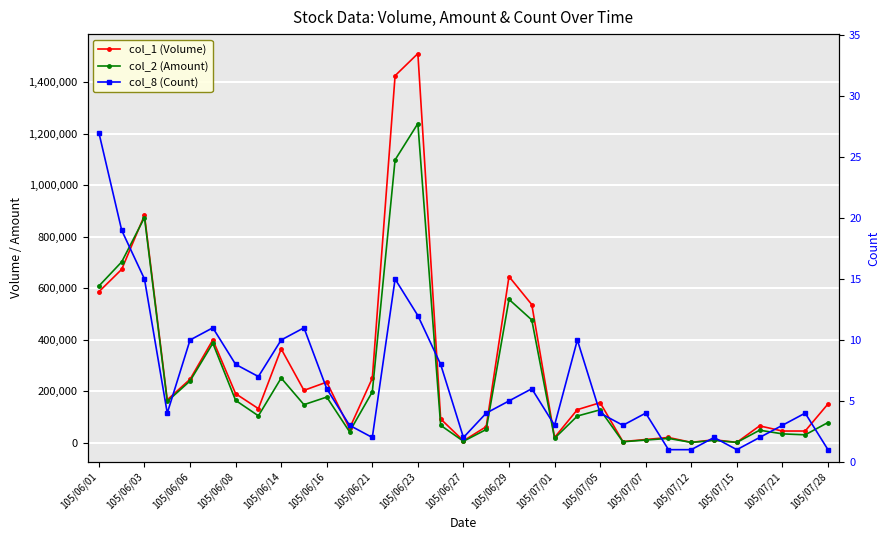

Is it true that col_2 (Amount) equals 90191 at 105/06/08?

False